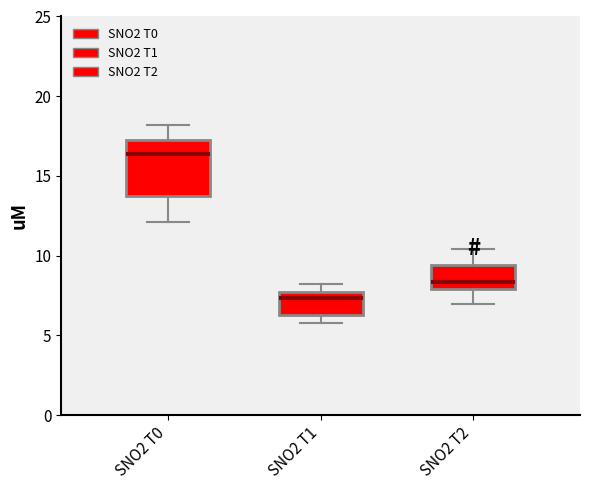

Reading left to right, transcribe this box plot: for each box, give where its median line is, the range the box spans, and where its two whiskers end, as read against the y-axis. The values are not printed on the chart, so give them approximately, as read against the axis.

SNO2 T0: median 16.5, box 13.5 to 17.0, whiskers 12.0 to 18.0
SNO2 T1: median 7.5 (just below the box's upper edge), box 6.5 to 7.5, whiskers 6.0 to 8.0
SNO2 T2: median 8.5, box 8.0 to 9.5, whiskers 7.0 to 10.5